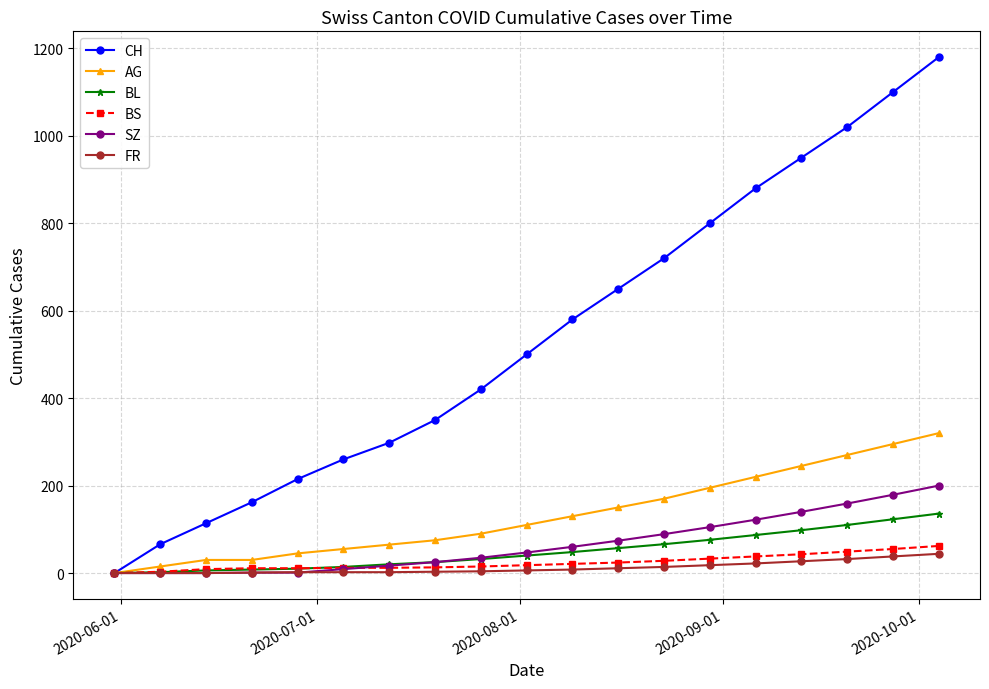

Which series has the largest total across all categories?

CH